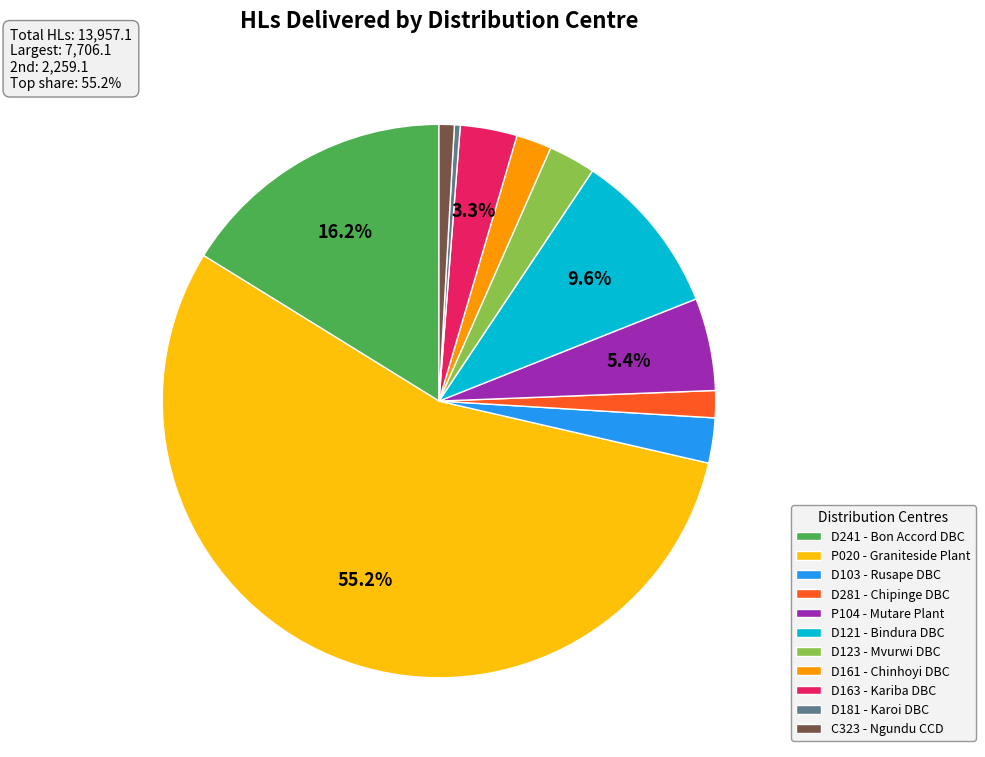

Between D123 - Mvurwi DBC and D121 - Bindura DBC, which is larger?

D121 - Bindura DBC